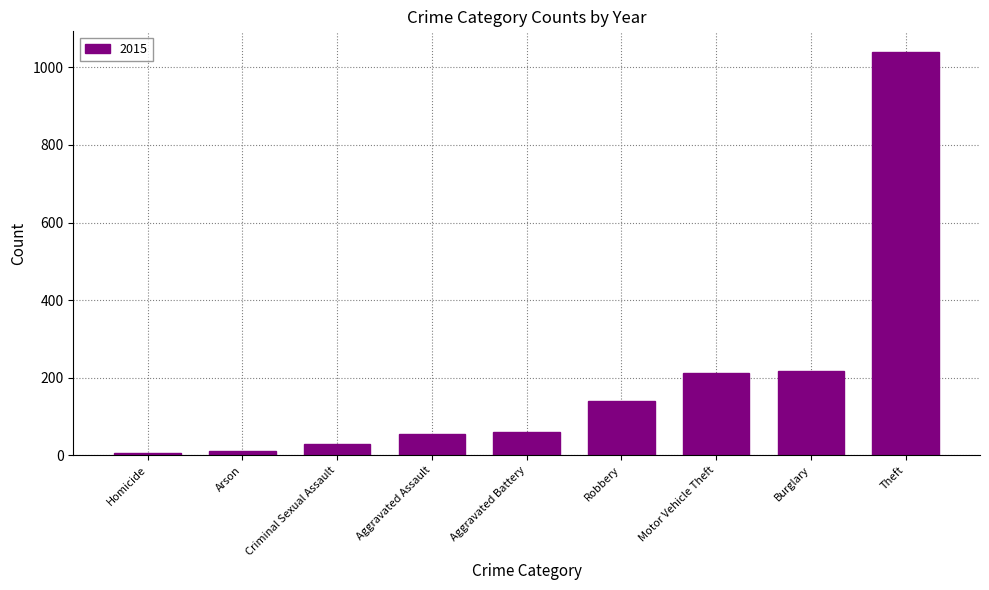

Where is the data nearest to the value 523?

Burglary